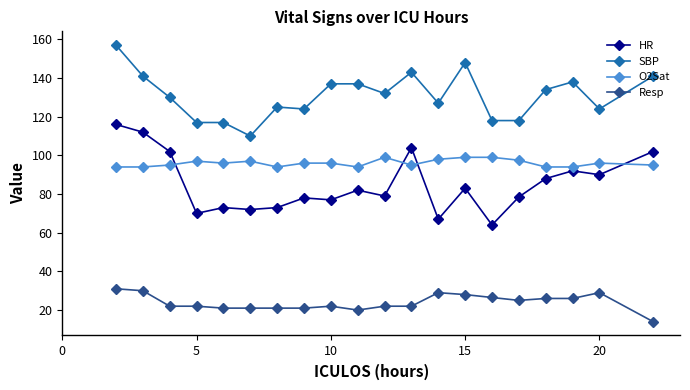

Rank the series by their maximum value, from highest to lowest.

SBP, HR, O2Sat, Resp